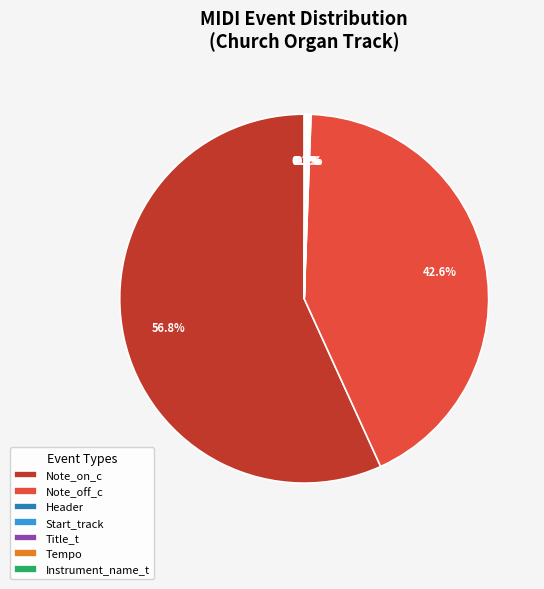

What is the largest slice in the pie chart?

Note_on_c